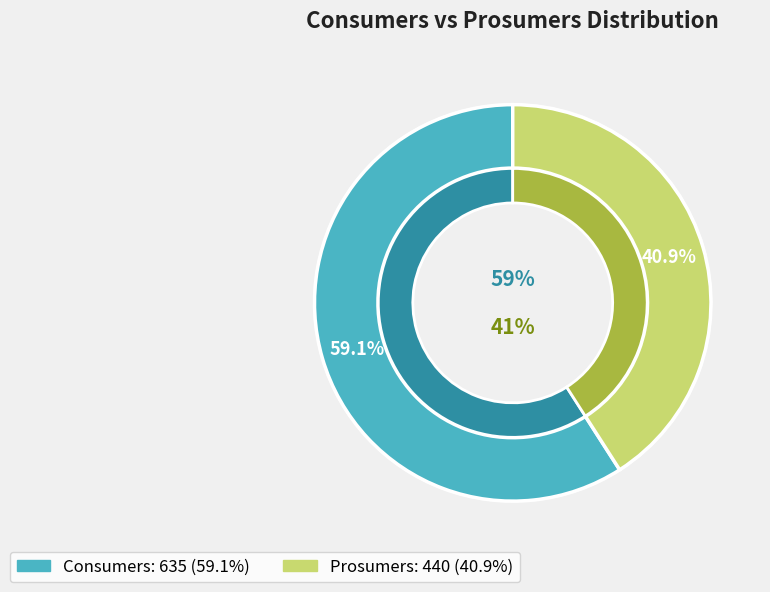

True or false: Consumers accounts for 59% of the total.

True